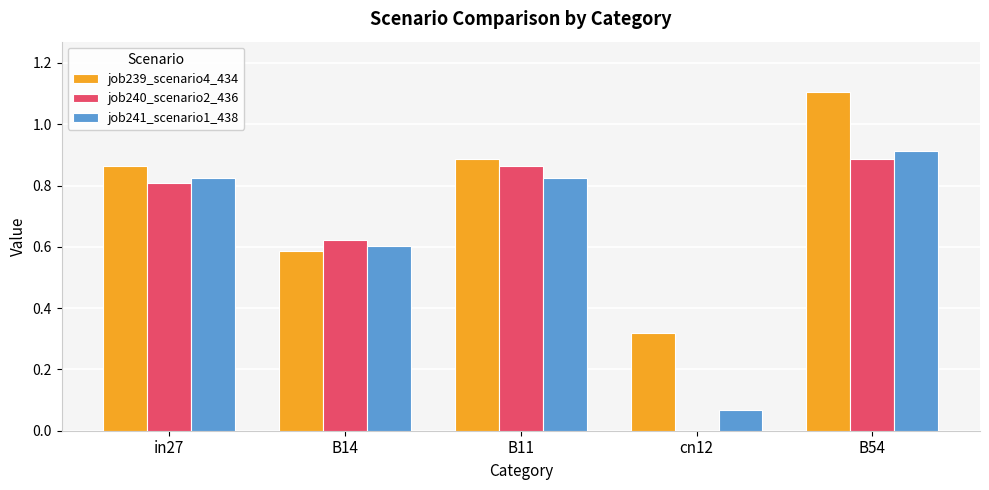

What is the greatest value displayed?

1.1